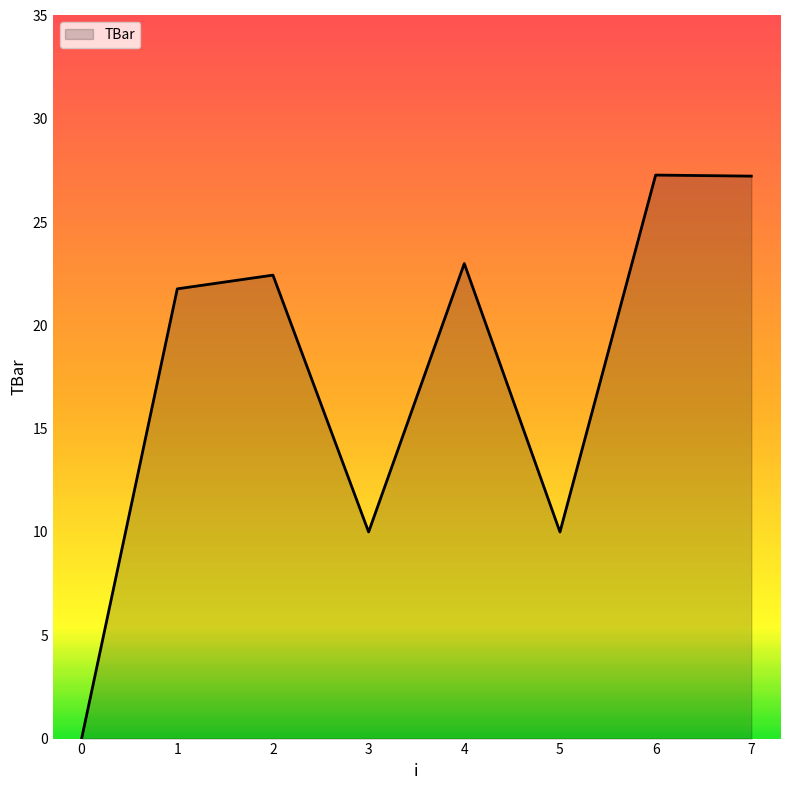

Between 2 and 7, which is larger?

7